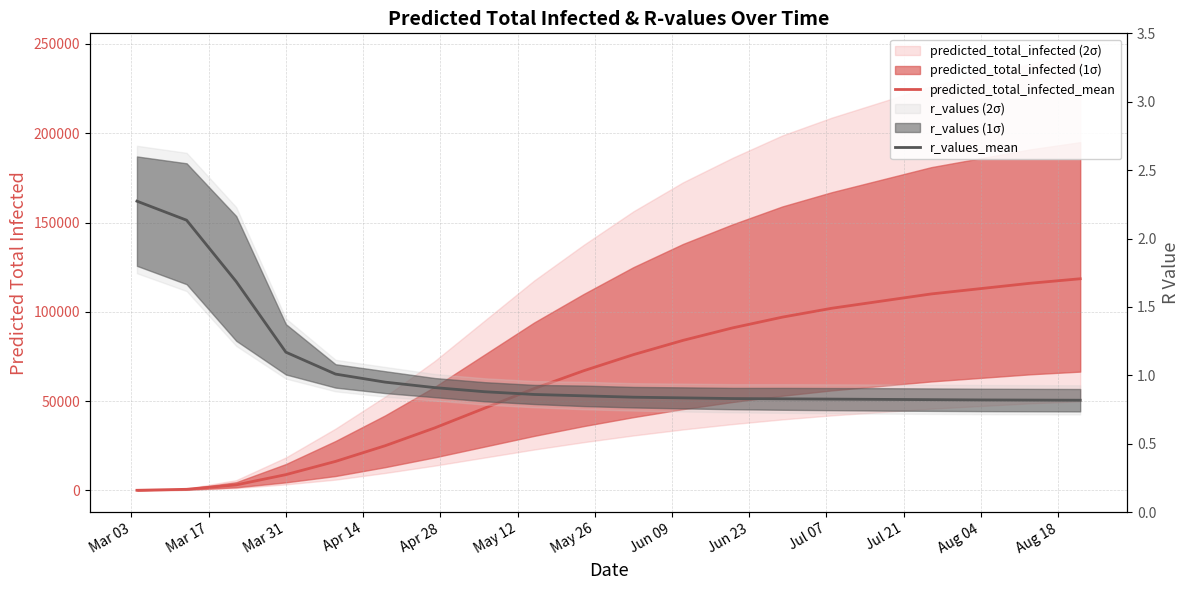

What is the highest value of the r_values_mean series?

2.3